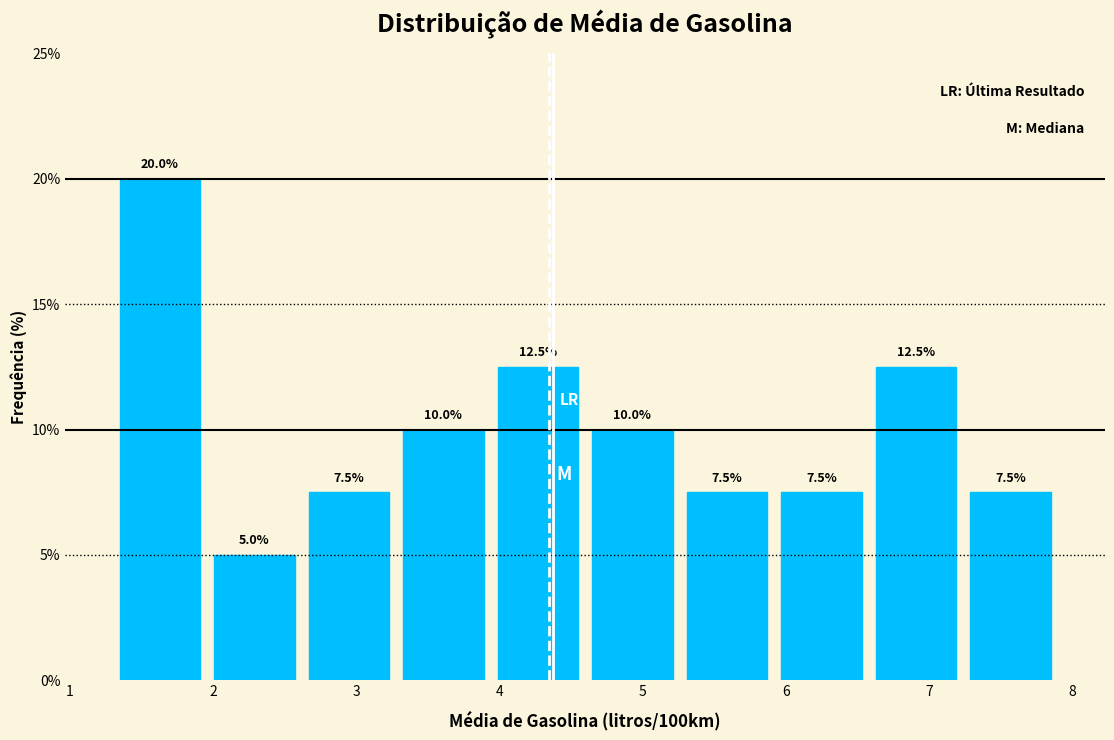

Reading left to right, list every bar in this chart as the range it spans on the x-axis followed by its height. The bar edges are not printed on the chart, so give them approximately, as read against the axis.

1.30 to 1.96: 20.0
1.96 to 2.62: 5.0
2.62 to 3.28: 7.5
3.28 to 3.94: 10.0
3.94 to 4.60: 12.5
4.60 to 5.26: 10.0
5.26 to 5.92: 7.5
5.92 to 6.58: 7.5
6.58 to 7.24: 12.5
7.24 to 7.90: 7.5